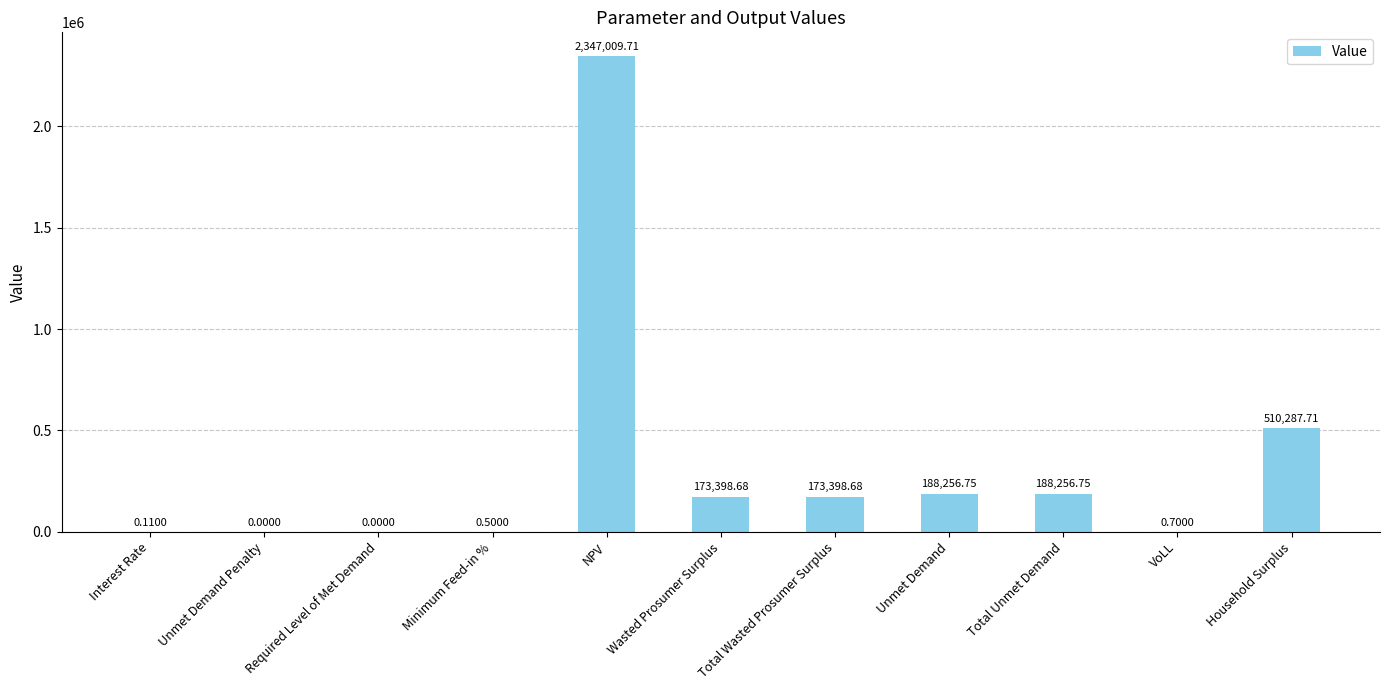

What is the sum of all values?

3580609.6